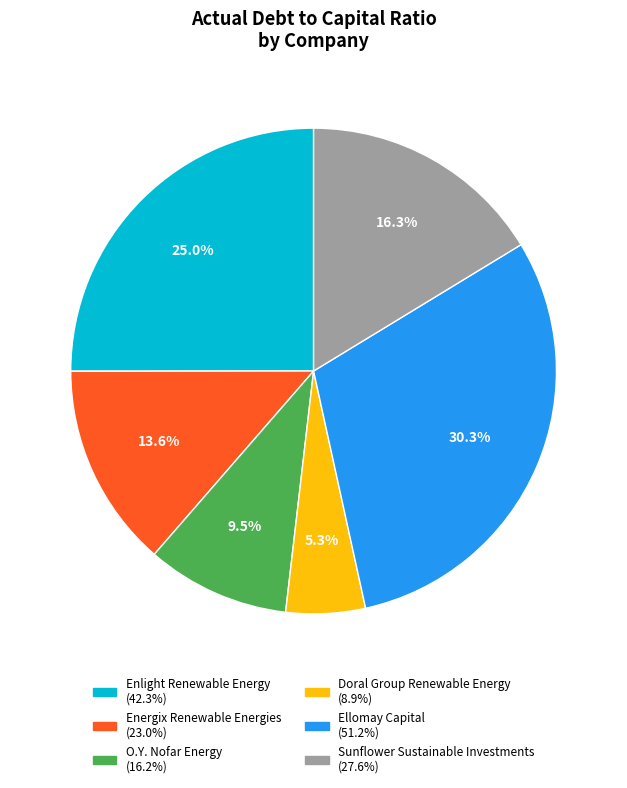

To the nearest percent, what is the average slice percentage?

17%